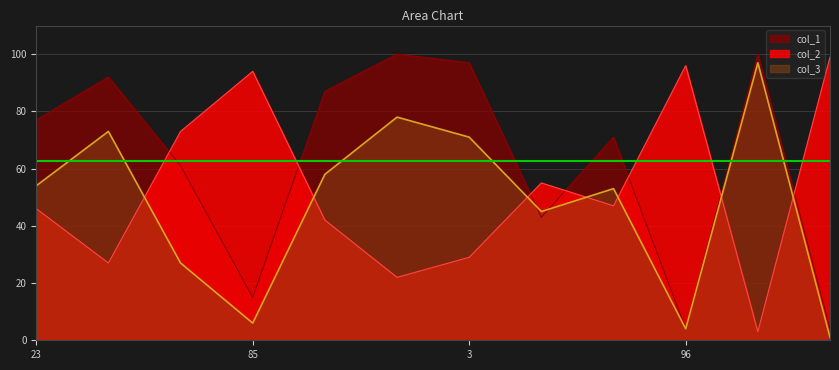

What are all the series names shown in the legend?

col_1, col_2, col_3